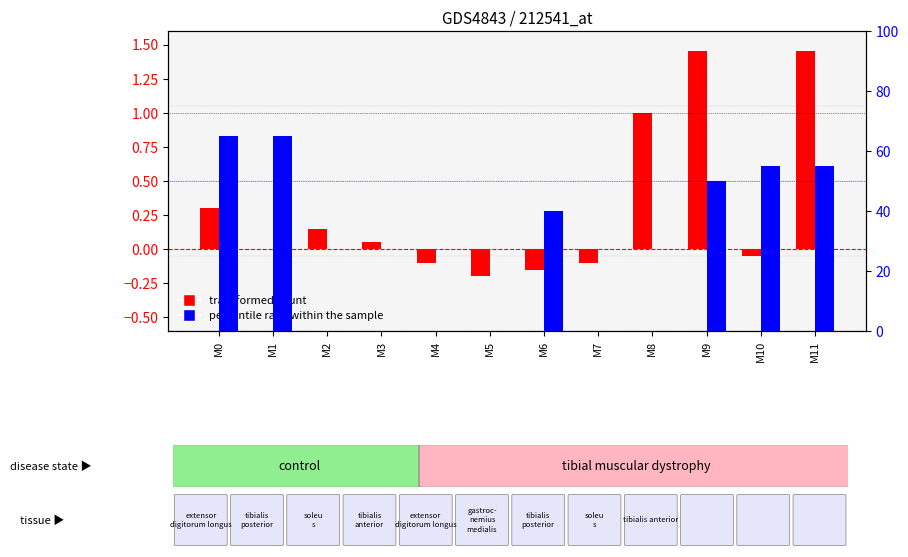

Reading left to right, extract all data points from this chart.

transformed count: M0=0.3	M1=0.0	M2=0.1	M3=0.1	M4=-0.1	M5=-0.2	M6=-0.1	M7=-0.1	M8=1.0	M9=1.4	M10=-0.1	M11=1.4
percentile rank within the sample: M0=65.0	M1=65.0	M2=0.0	M3=0.0	M4=0.0	M5=0.0	M6=40.0	M7=0.0	M8=0.0	M9=50.0	M10=55.0	M11=55.0